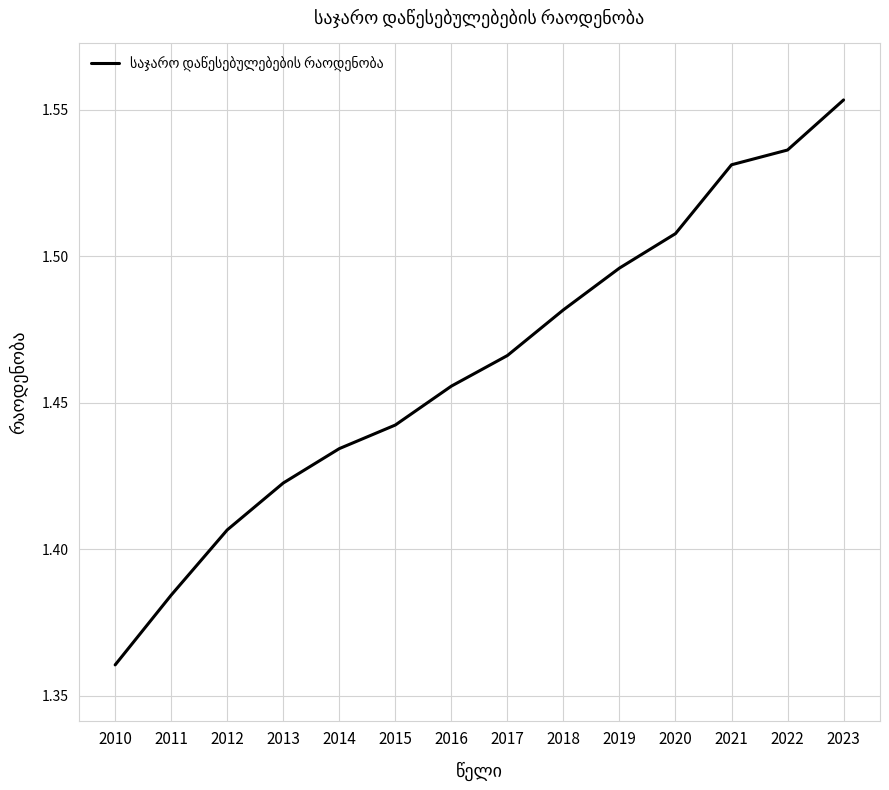

Where is the data nearest to the value 1?

2010